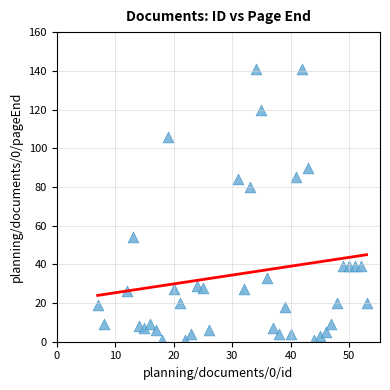

What Y value in the scatter plot is closest to 71?

80